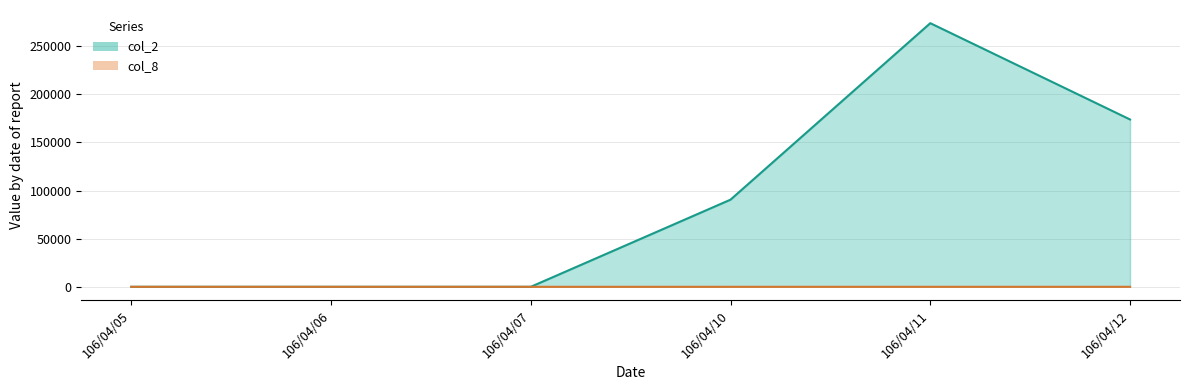

List the series in order of their peak value, lowest first.

col_8, col_2